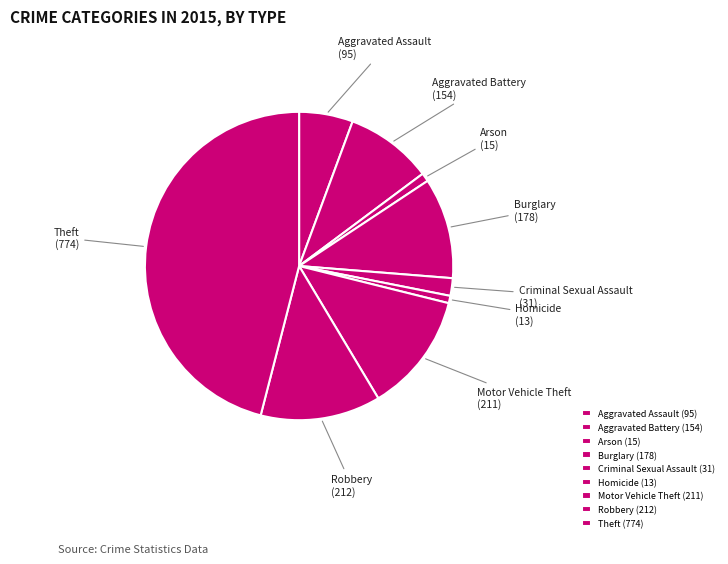

What is the ratio of the value at Motor Vehicle Theft to the value at Homicide?

16.2